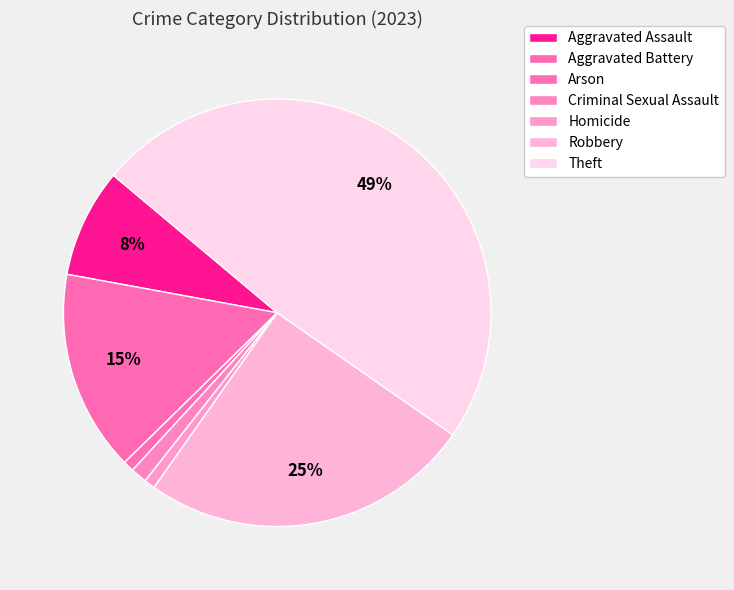

Approximately how many times larger is the value at Criminal Sexual Assault compared to Aggravated Assault?

0.1